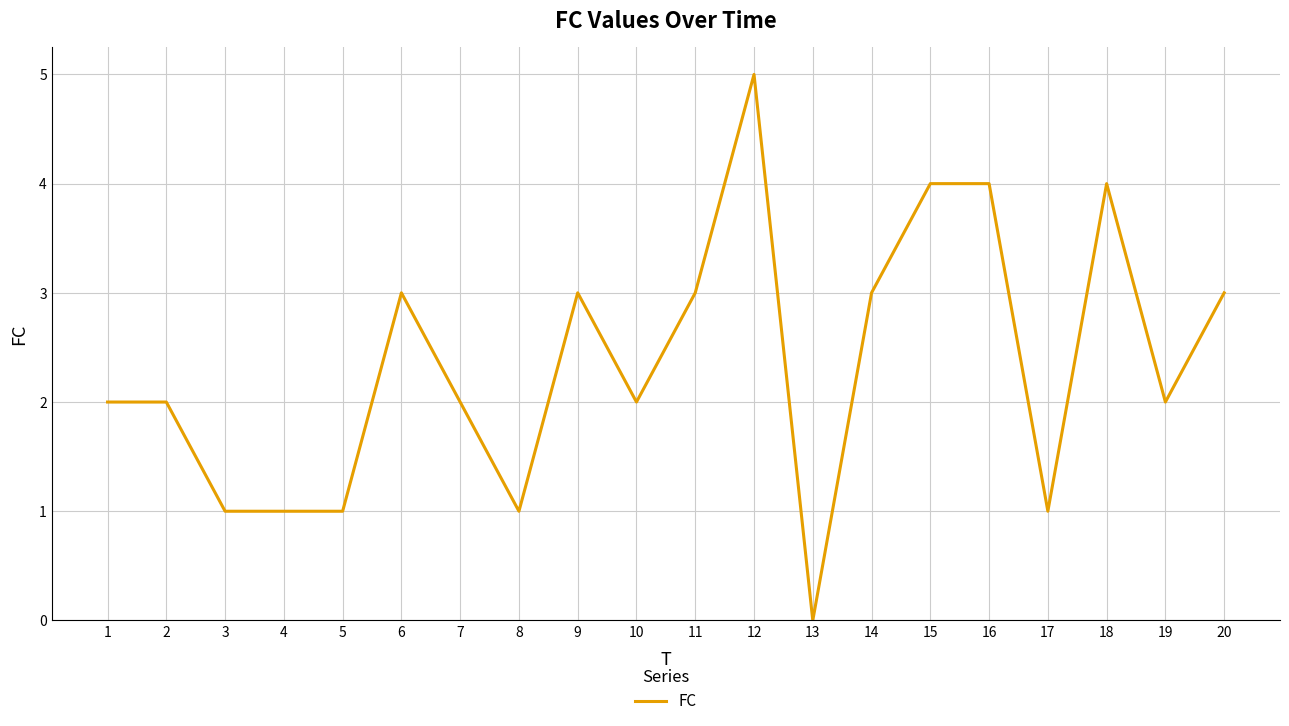

What value does the data have at 15?

4